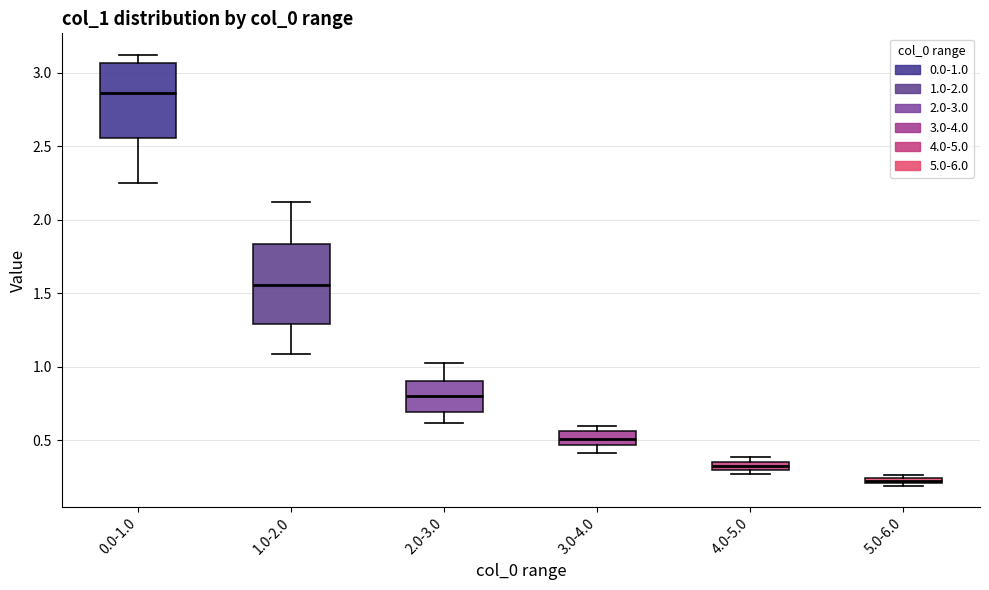

Which box's median line is the highest?

0.0-1.0